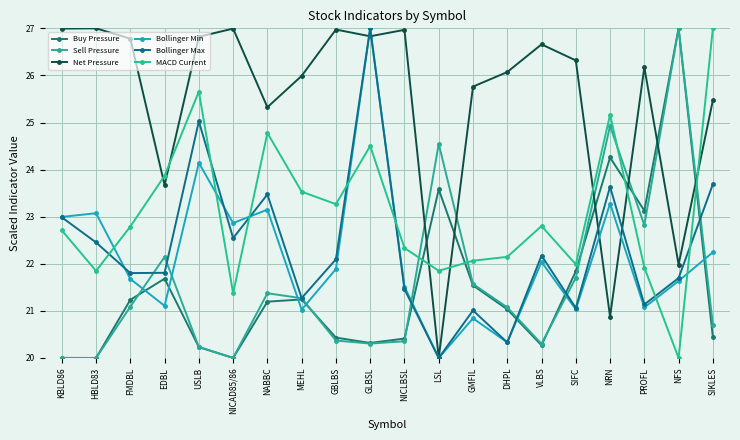

How many lines are shown in the chart?

6